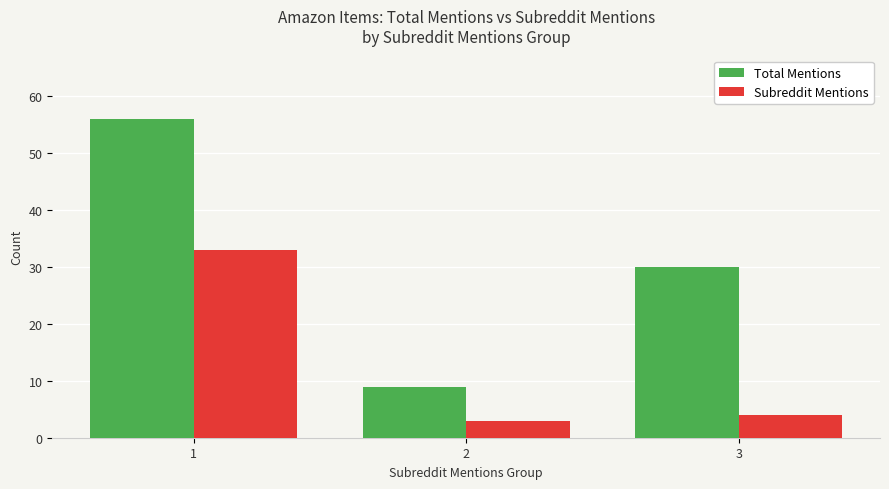

Where is Total Mentions nearest to the value 32?

3